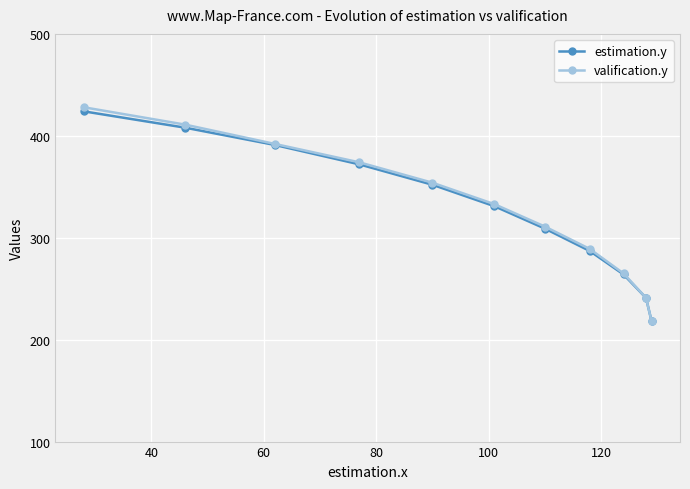

True or false: estimation.y has more than 2 interior local peaks.

False